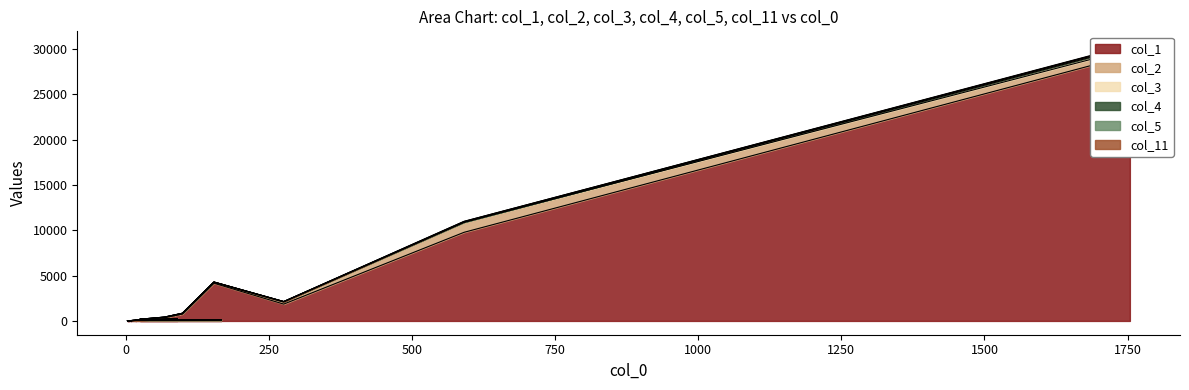

Where is col_3 nearest to the value 127?

591